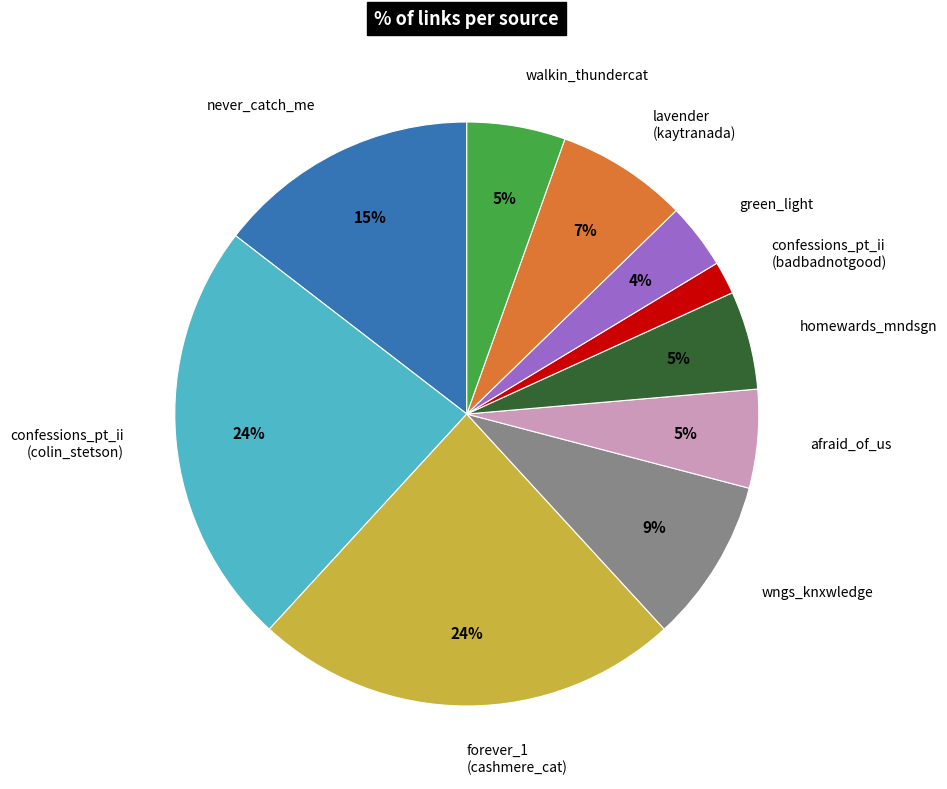

What is the smallest slice in the pie chart?

confessions_pt_ii (badbadnotgood)